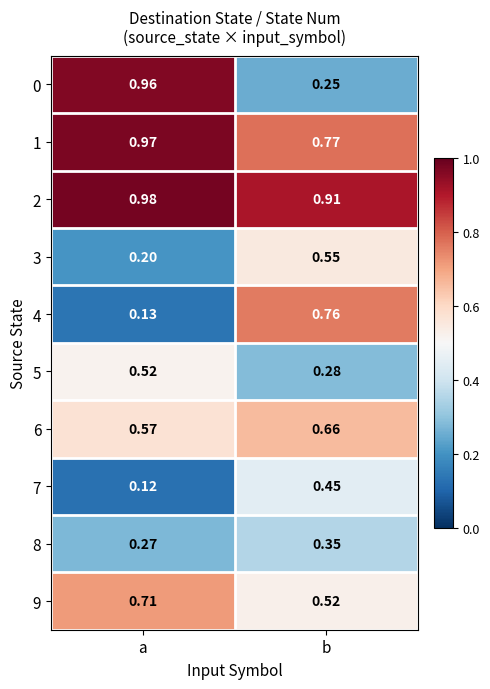

Which category has the lowest value in the 5 series?

b